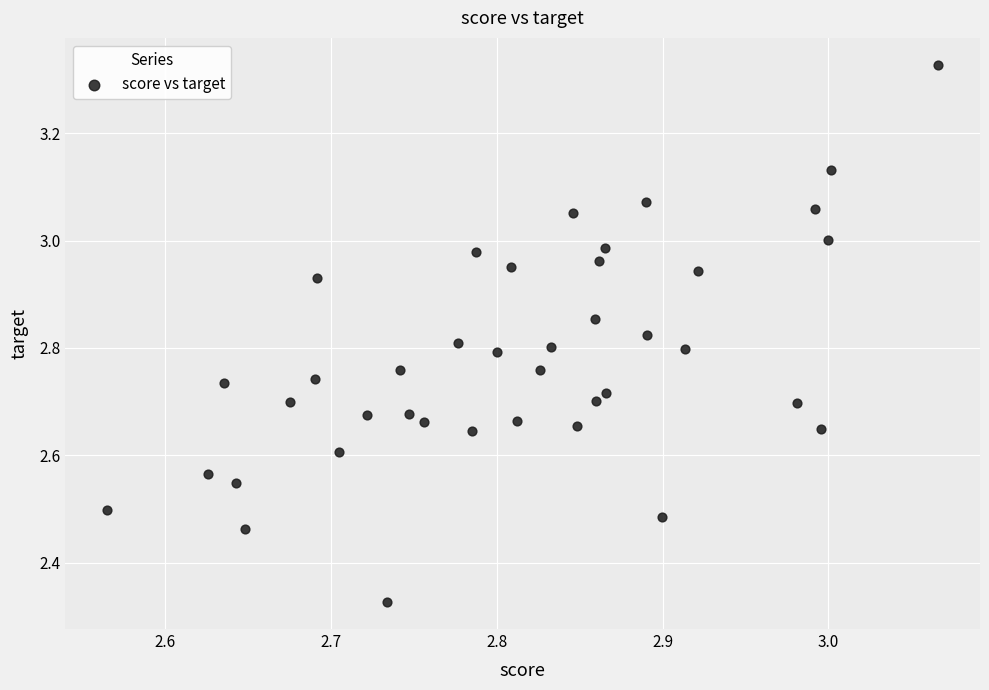

What is the range of X values (max minus min)?

0.5